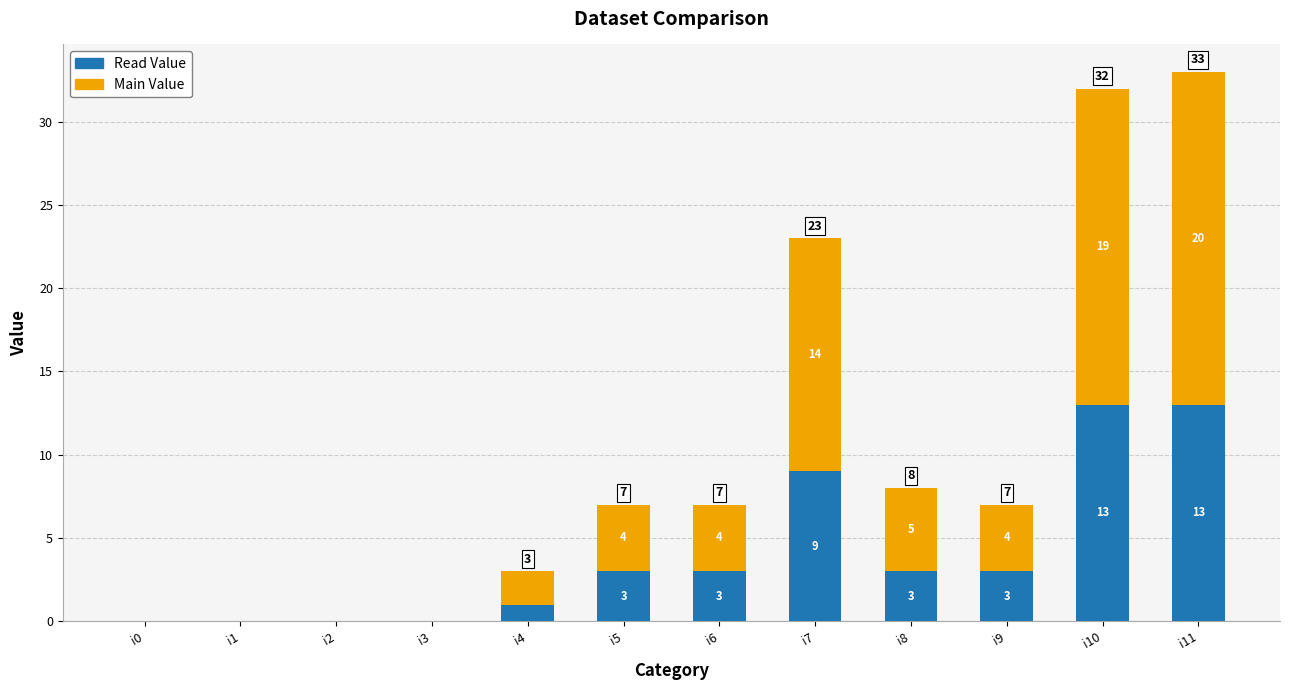

Are the bars horizontal?

No